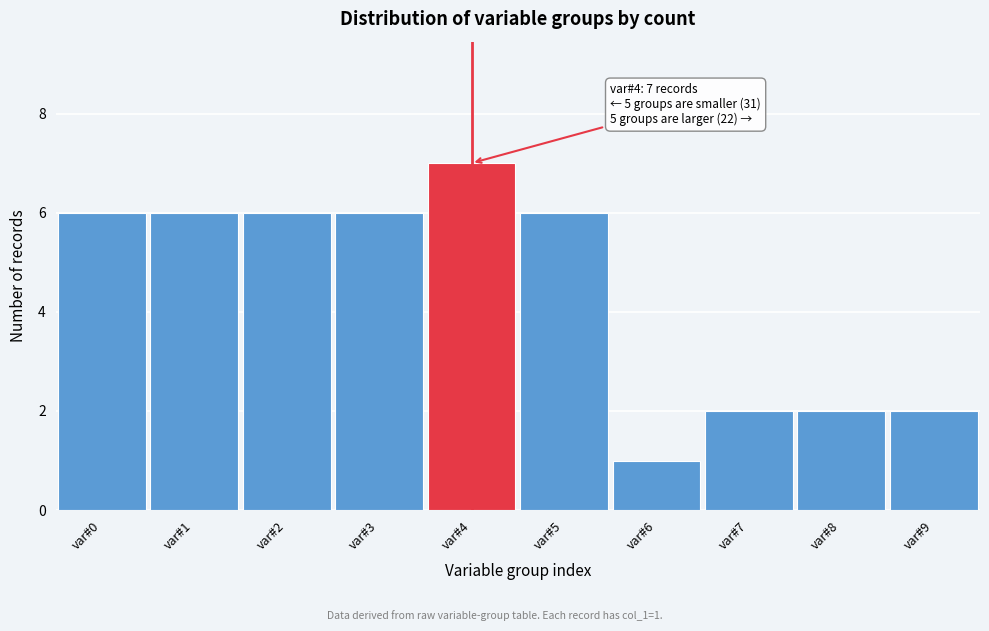

Reading left to right, what are all the values shown in this chart?

6	6	6	6	7	6	1	2	2	2